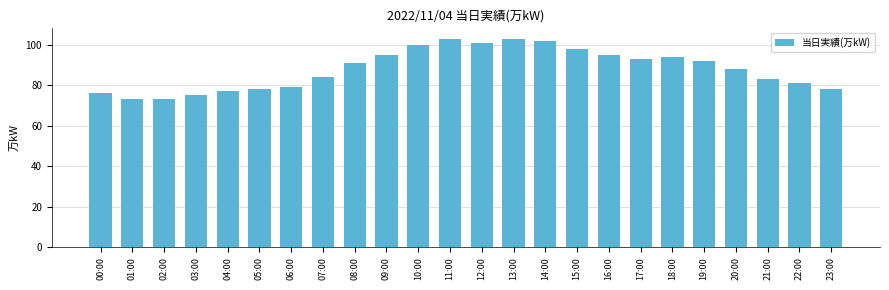

What is the minimum value shown in the chart?

73